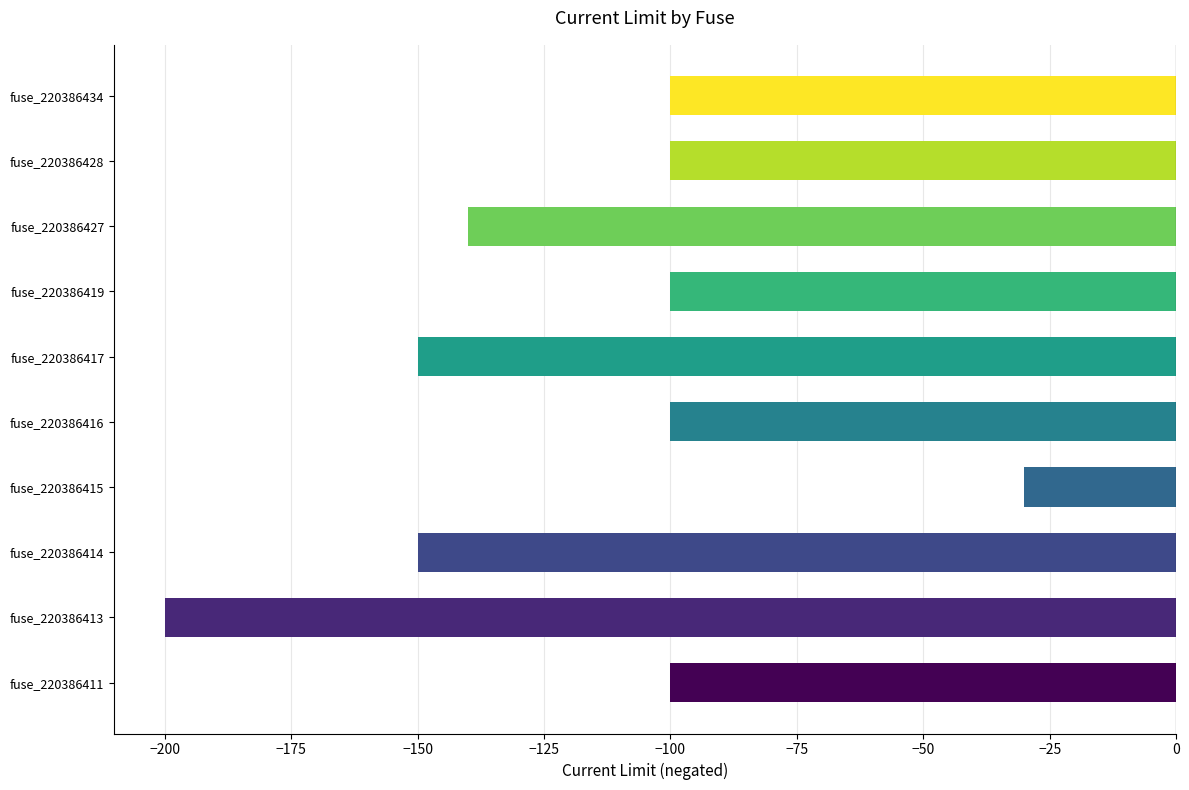

What is the difference between the second highest and second lowest values?

50